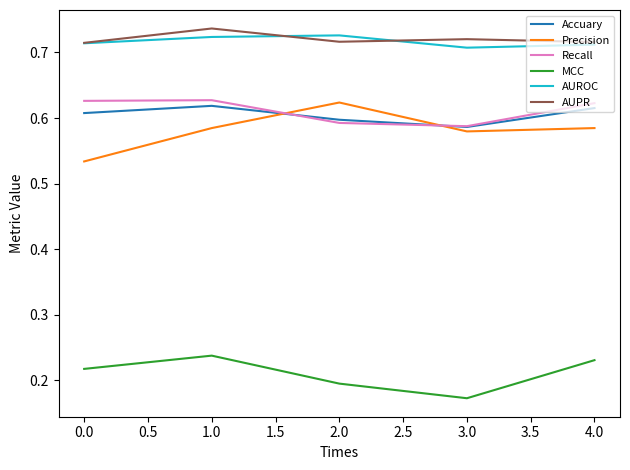

The Recall series shows 0.6 at 1.0. True or false?

True